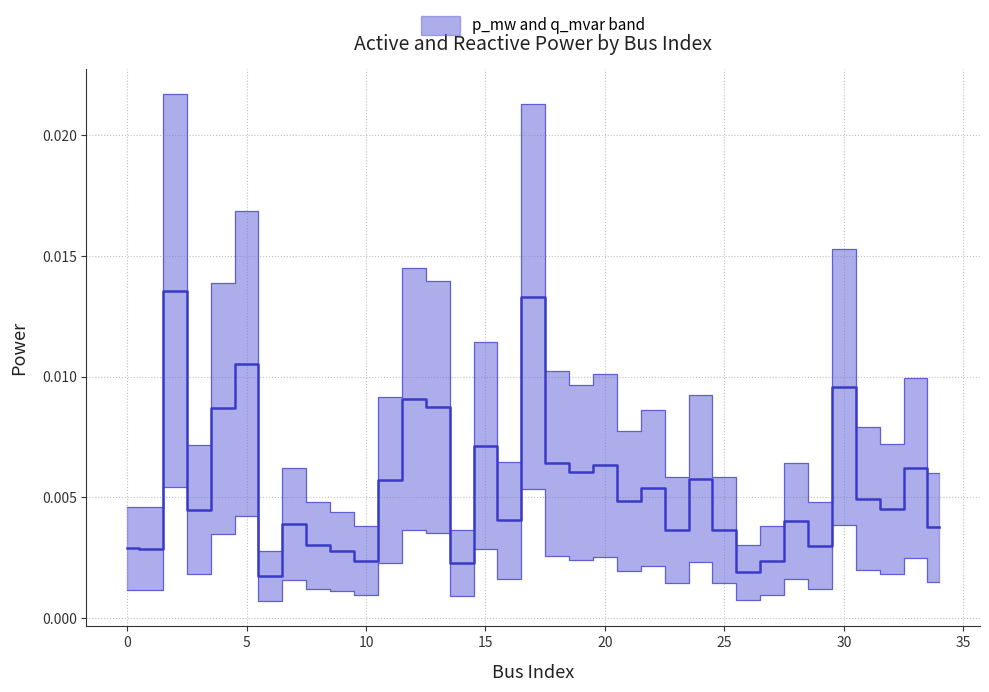

At which category does the chart reach its peak across all series?

2